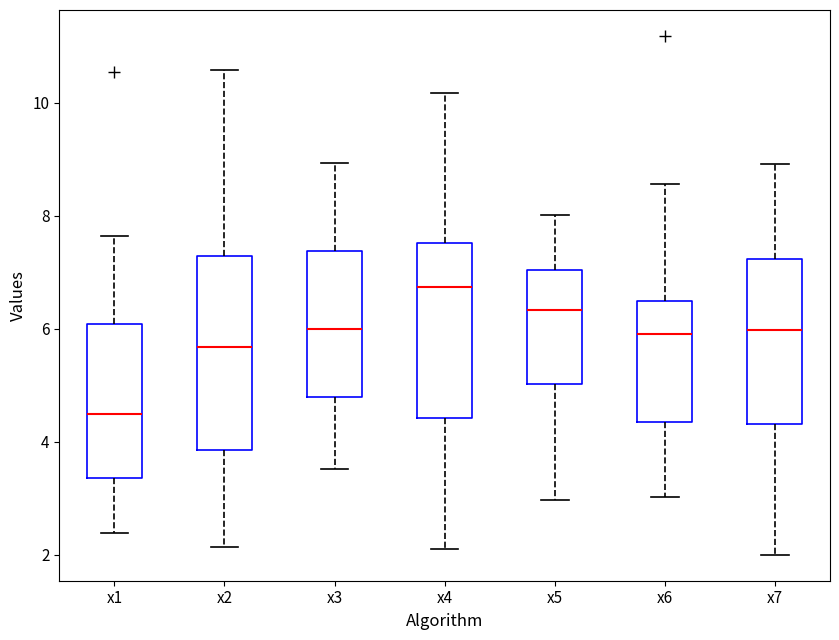

Where is the upper edge of the box for x2 on the y-axis? The values are not printed on the chart, so give them approximately, as read against the axis.

7.2